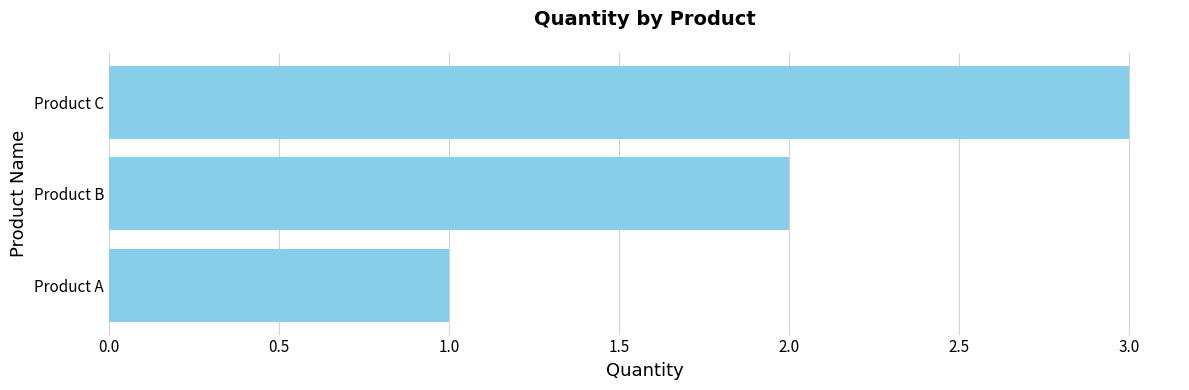

What is the maximum value shown in the chart?

3